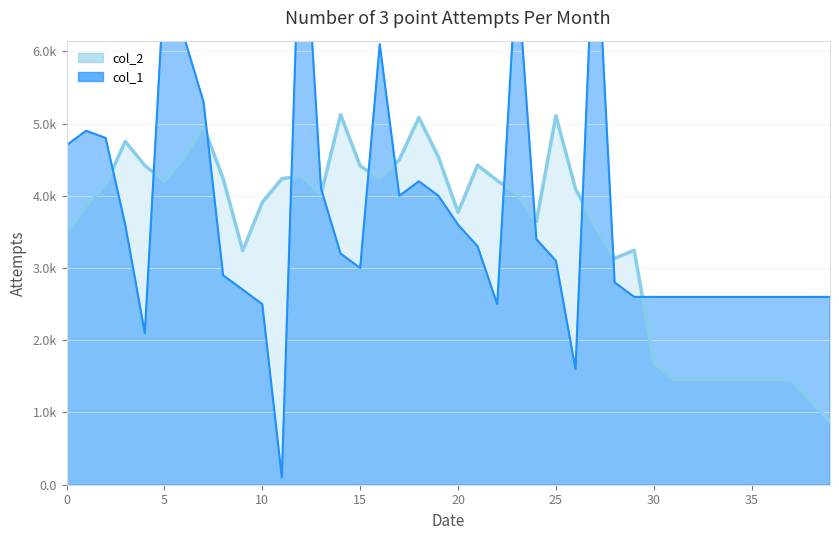

How many data points does each series have?

40